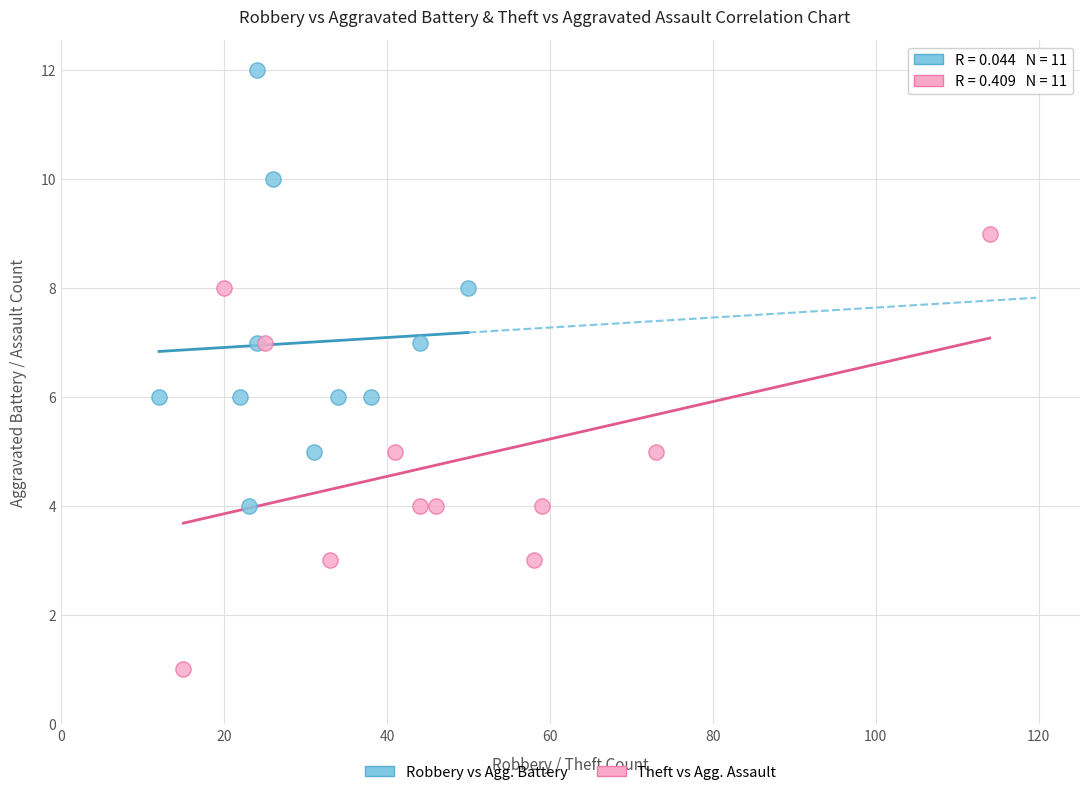

Which series contains the highest Y value?

Robbery vs Agg. Battery